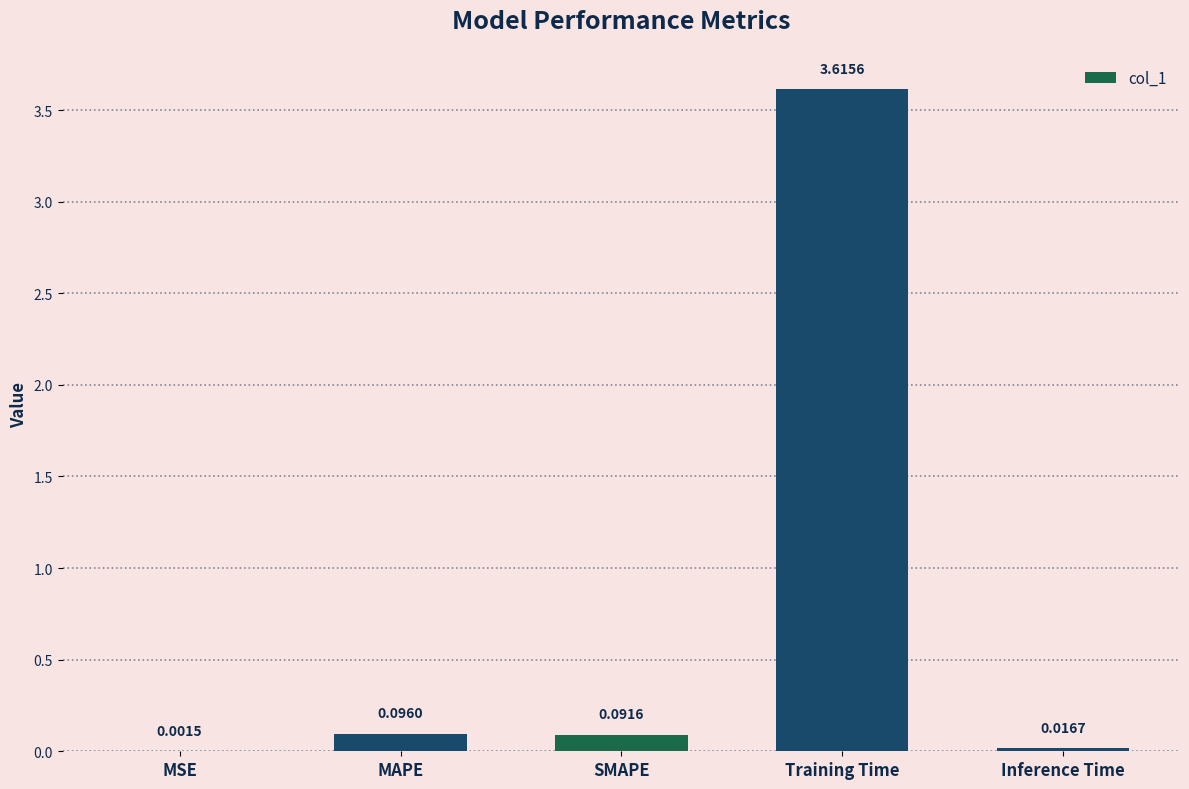

Where is the data nearest to the value 1?

MAPE